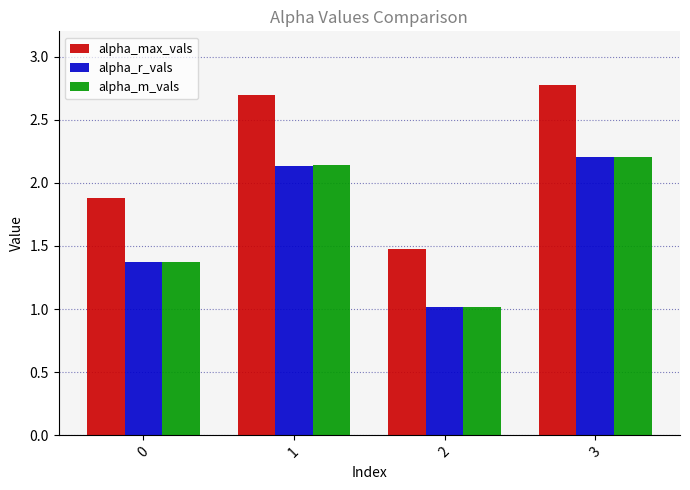

What is the value of the alpha_max_vals bar at the 1st from the left?

1.9